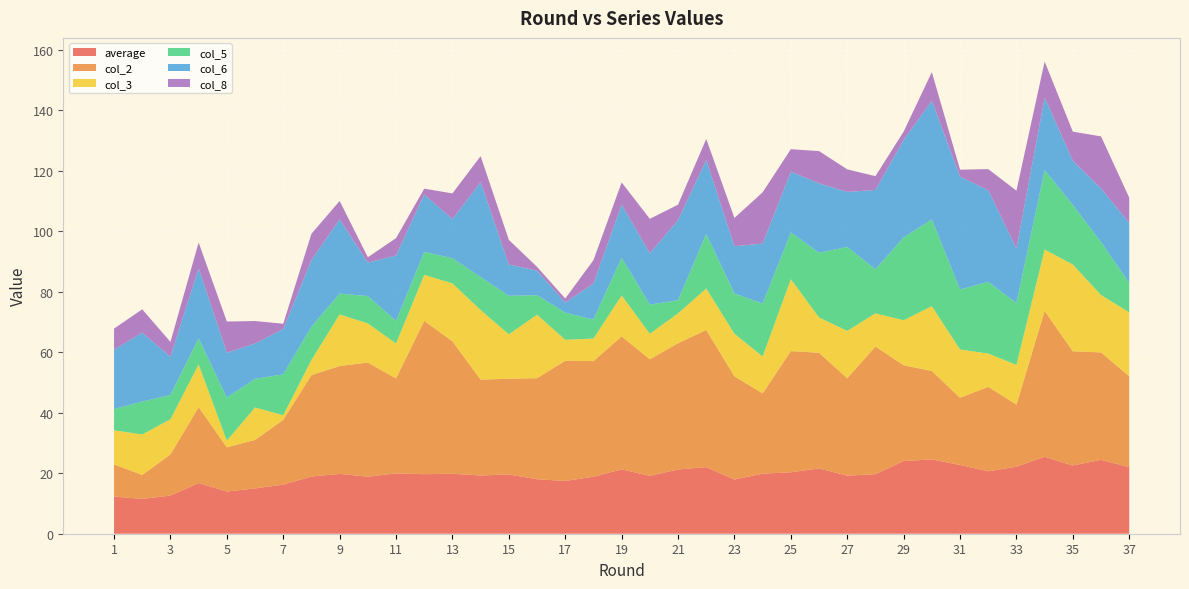

Reading left to right, extract all data points from this chart.

average: 1=12.3	2=11.5	3=12.6	4=16.7	5=14.0	6=15.0	7=16.2	8=18.9	9=19.8	10=18.8	11=19.9	12=19.7	13=19.8	14=19.2	15=19.6	16=18.0	17=17.4	18=18.8	19=21.3	20=19.1	21=21.2	22=22.0	23=17.9	24=19.9	25=20.3	26=21.6	27=19.2	28=19.7	29=24.0	30=24.6	31=22.7	32=20.6	33=22.2	34=25.4	35=22.5	36=24.4	37=22.0
col_2: 1=10.6	2=8.0	3=13.6	4=25.1	5=14.6	6=16.0	7=21.4	8=33.5	9=35.7	10=37.7	11=31.4	12=50.7	13=43.8	14=31.7	15=31.7	16=33.4	17=39.7	18=38.2	19=43.9	20=38.5	21=41.7	22=45.3	23=34.1	24=26.5	25=40.1	26=38.2	27=32.2	28=42.2	29=31.7	30=29.2	31=22.2	32=27.9	33=20.5	34=48.2	35=37.7	36=35.5	37=30.0
col_3: 1=11.3	2=13.4	3=11.6	4=14.1	5=2.2	6=10.7	7=1.5	8=5.0	9=17.0	10=12.9	11=11.5	12=15.2	13=19.1	14=23.0	15=14.7	16=21.0	17=6.9	18=7.4	19=13.5	20=8.4	21=9.9	22=13.7	23=14.1	24=12.2	25=23.8	26=11.7	27=15.7	28=11.0	29=14.9	30=21.4	31=15.9	32=11.0	33=13.1	34=20.3	35=28.7	36=18.9	37=21.2
col_5: 1=7.0	2=10.9	3=8.0	4=8.6	5=14.3	6=9.5	7=13.5	8=11.0	9=6.9	10=9.0	11=7.5	12=7.6	13=8.3	14=10.9	15=12.7	16=6.5	17=9.0	18=6.3	19=12.4	20=9.6	21=4.4	22=18.0	23=13.3	24=17.5	25=15.4	26=21.4	27=27.7	28=14.6	29=27.4	30=28.7	31=19.8	32=23.7	33=20.4	34=26.3	35=19.7	36=17.5	37=9.7
col_6: 1=19.6	2=22.8	3=12.6	4=23.2	5=14.8	6=11.7	7=15.0	8=22.1	9=24.5	10=11.1	11=21.6	12=19.0	13=12.9	14=31.4	15=10.3	16=8.1	17=3.4	18=11.9	19=17.6	20=17.0	21=26.5	22=24.5	23=15.6	24=19.8	25=20.1	26=22.9	27=18.2	28=26.2	29=32.2	30=39.2	31=37.3	32=30.3	33=18.0	34=24.0	35=14.6	36=17.7	37=19.8
col_8: 1=7.0	2=7.7	3=4.9	4=8.5	5=10.3	6=7.4	7=1.8	8=8.6	9=6.1	10=1.8	11=5.7	12=2.0	13=8.5	14=8.6	15=8.1	16=1.3	17=1.3	18=7.7	19=7.3	20=11.4	21=5.1	22=6.9	23=9.3	24=17.0	25=7.4	26=10.7	27=7.5	28=4.6	29=2.7	30=9.5	31=2.3	32=7.0	33=19.1	34=11.9	35=9.6	36=17.2	37=8.4